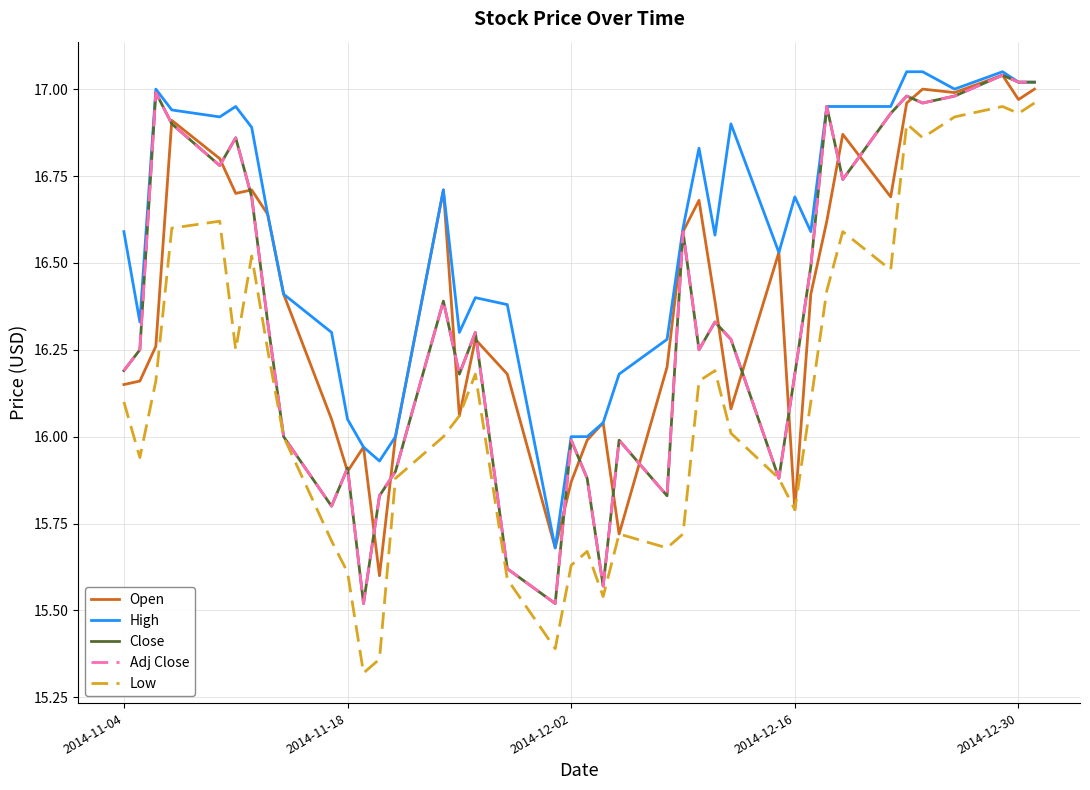

Does the chart have visible grid lines?

Yes